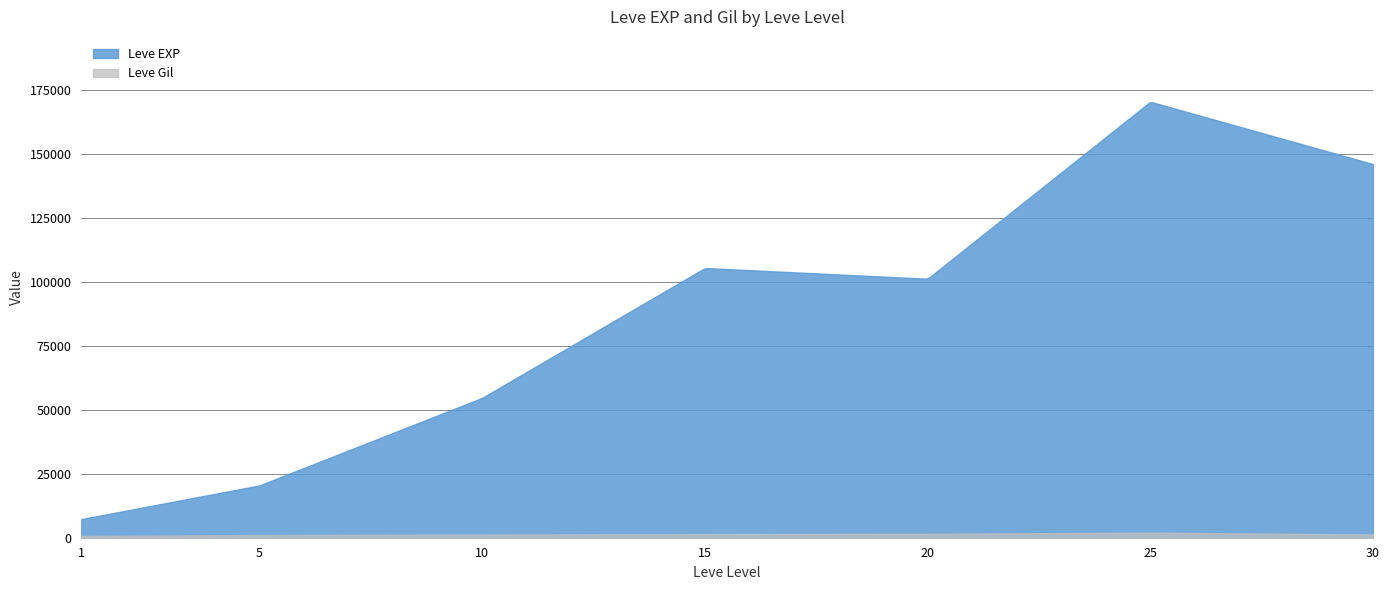

Count the number of categories in the chart.

400